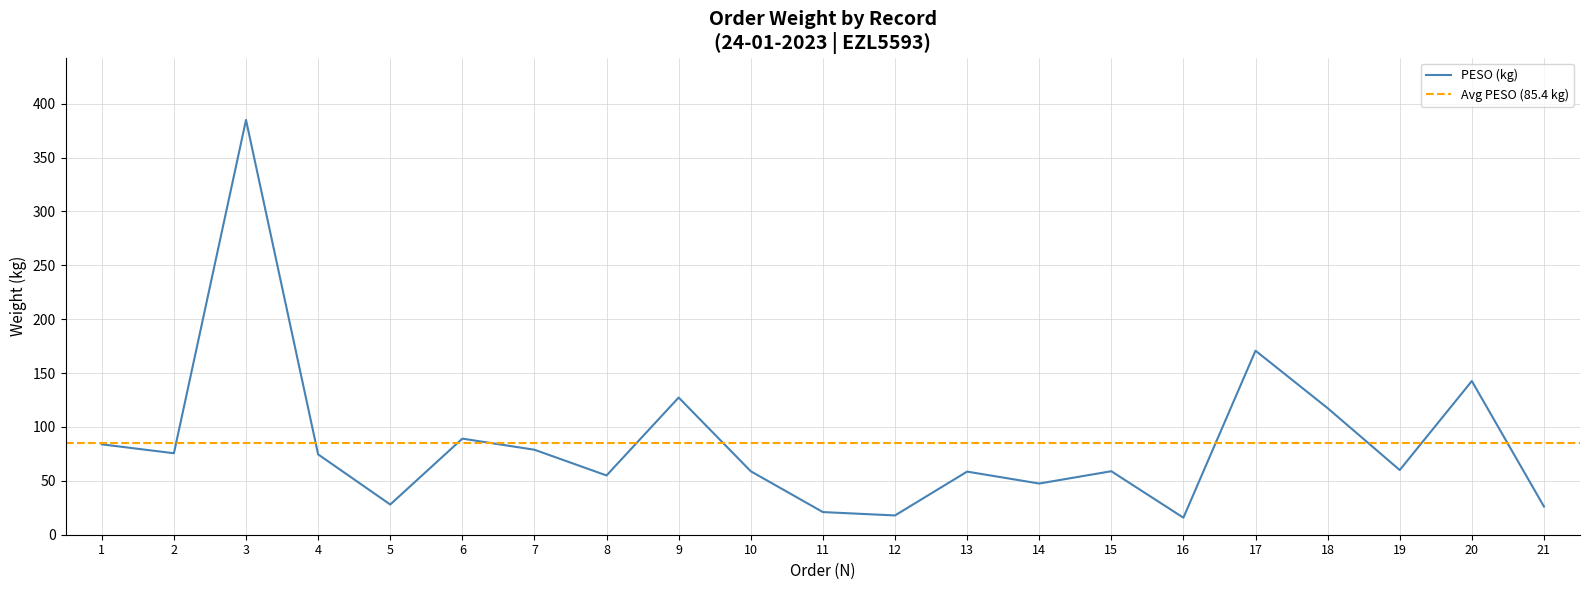

Reading left to right, transcribe all the data shown in this chart.

1=83.9	2=75.6	3=384.9	4=74.6	5=28.0	6=89.2	7=78.9	8=55.0	9=127.3	10=58.9	11=21.0	12=17.9	13=58.6	14=47.5	15=58.9	16=15.8	17=170.8	18=117.5	19=60.0	20=142.6	21=26.2